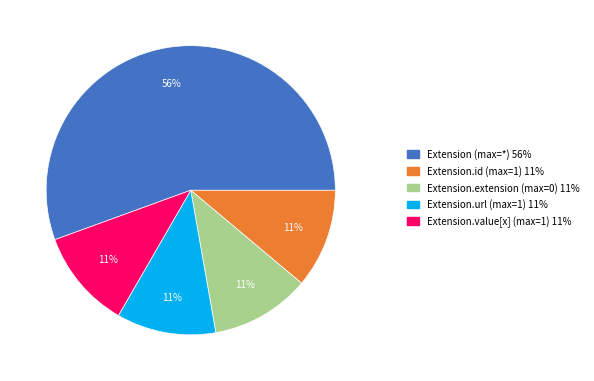

Combined, do Extension.value[x] (max=1) 11% and Extension (max=*) 56% account for over 50%?

Yes